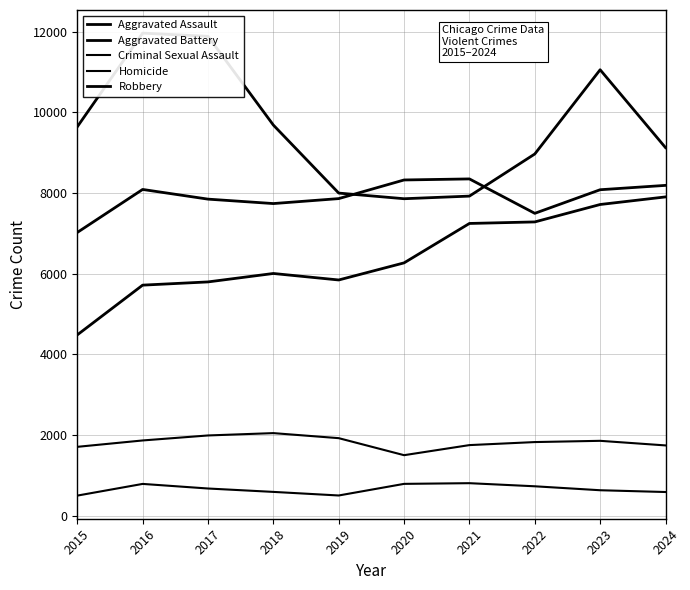

At how many categories does at least one series exceed 5132?

10